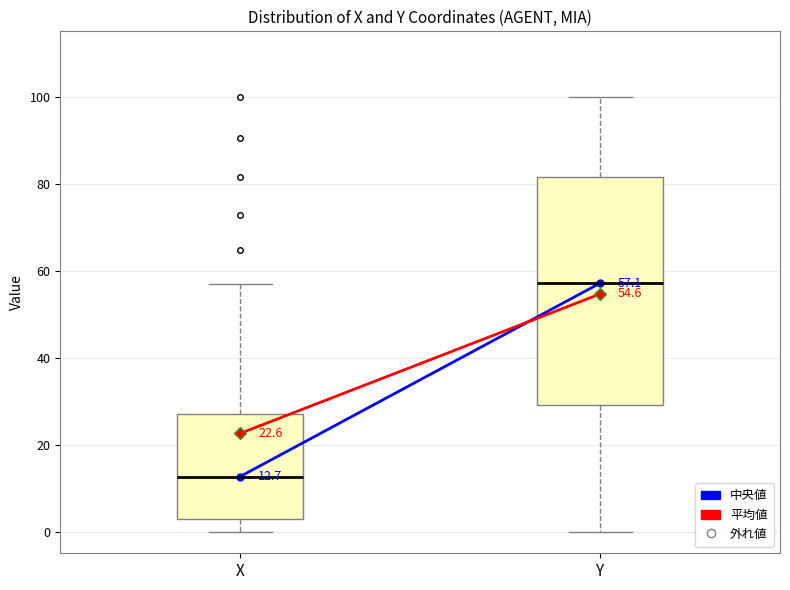

Which box is the tallest, from its lower edge to its upper edge?

Y